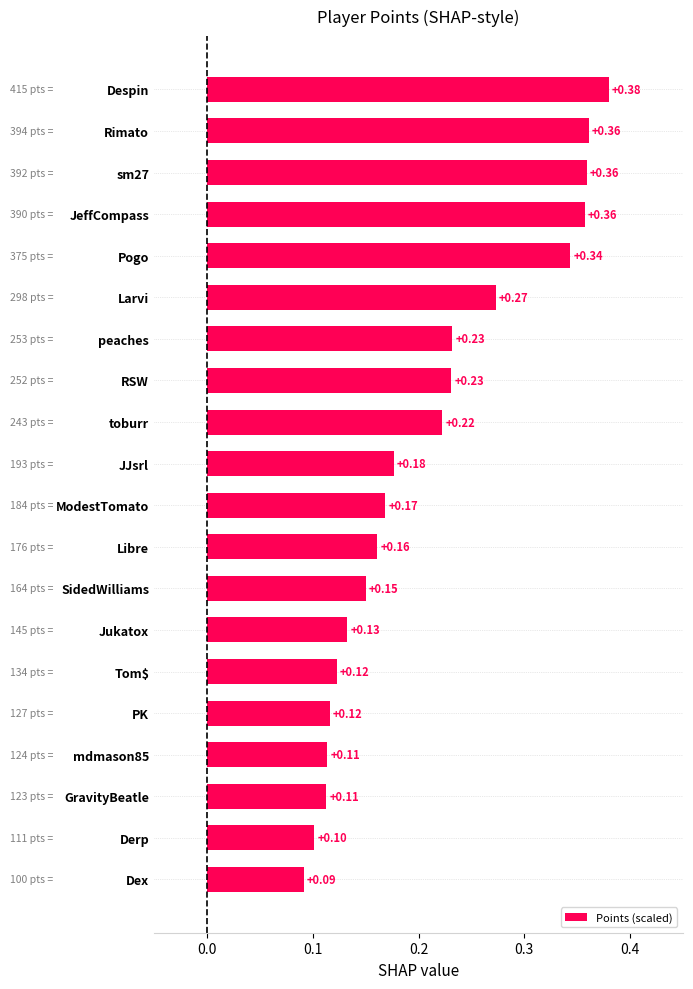

At which label is the value closest to 0?

Dex